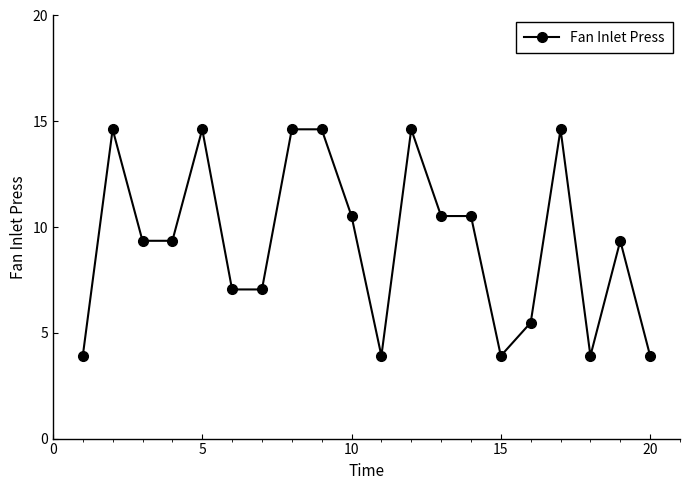

True or false: the data has more than 2 interior local peaks.

True